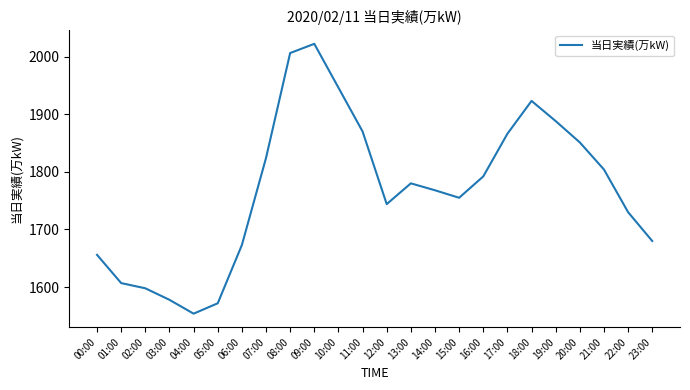

True or false: the data shows 2827 at 02:00.

False